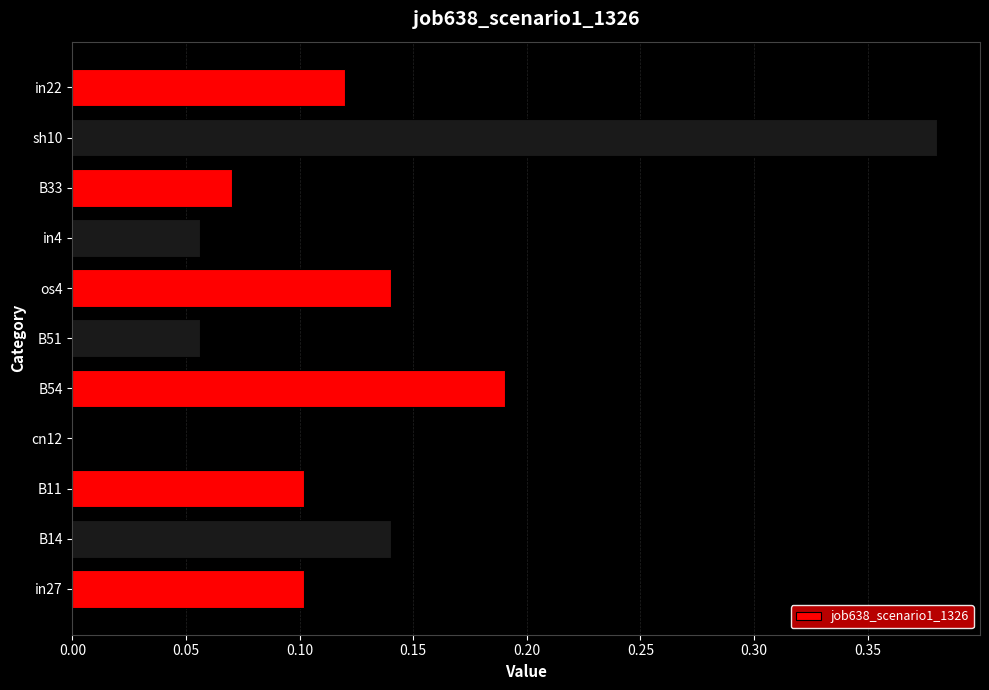

The chart shows a value of 0.0 at in4. True or false?

False